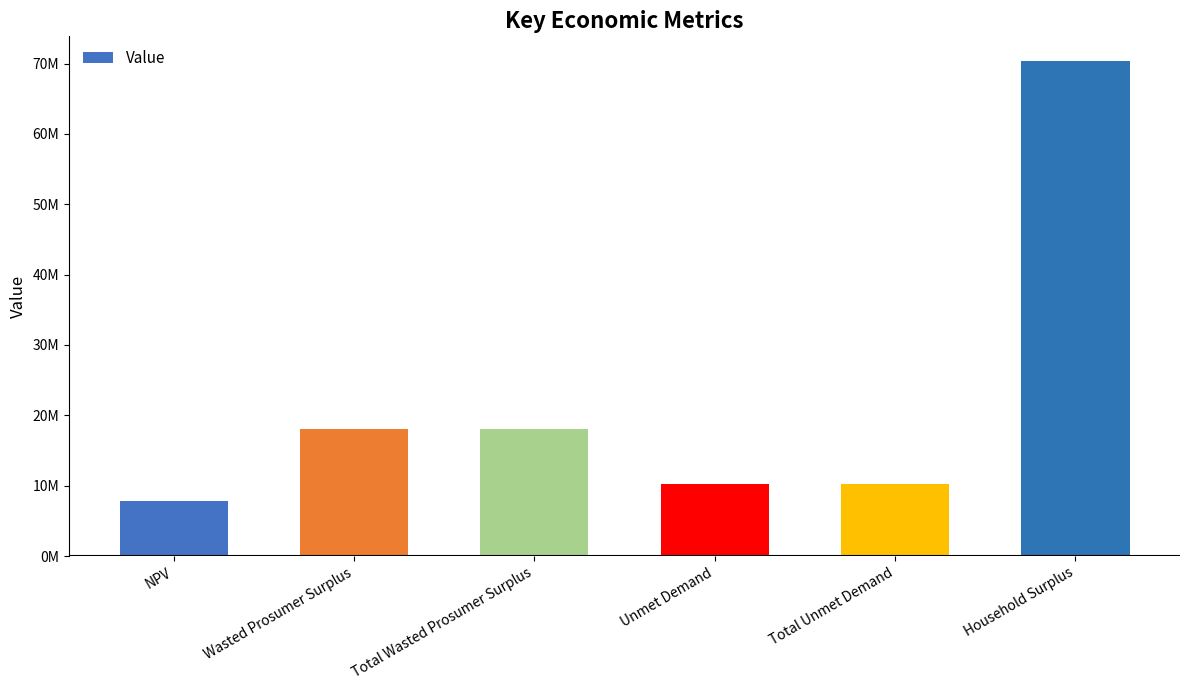

What is the change in value from Wasted Prosumer Surplus to Total Unmet Demand?

-7808250.2